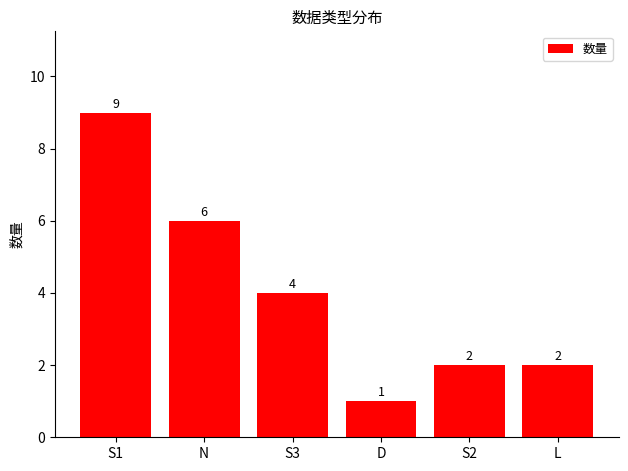

Count the number of categories in the chart.

6